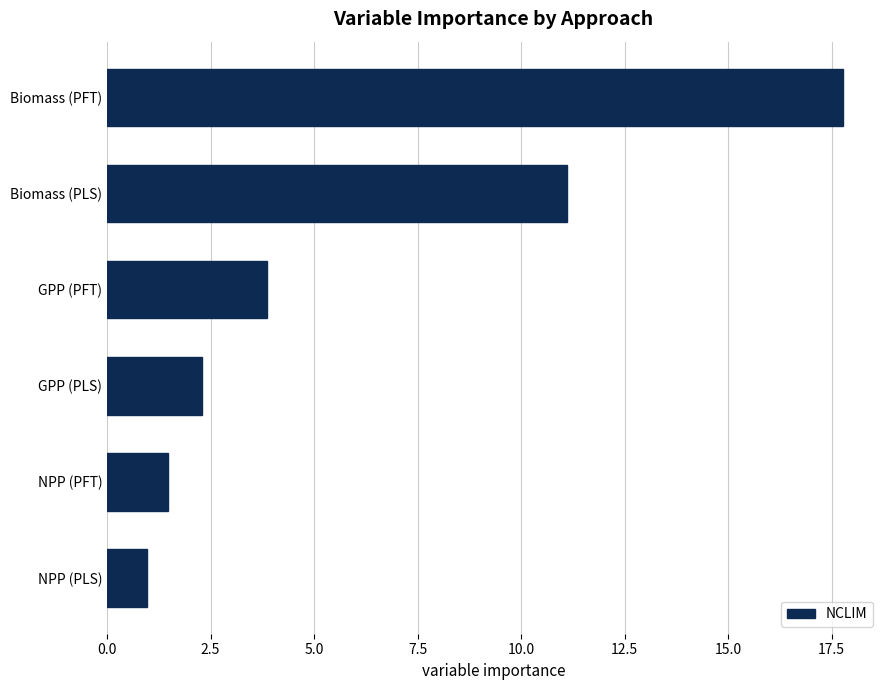

What is the sum of all values?

37.5